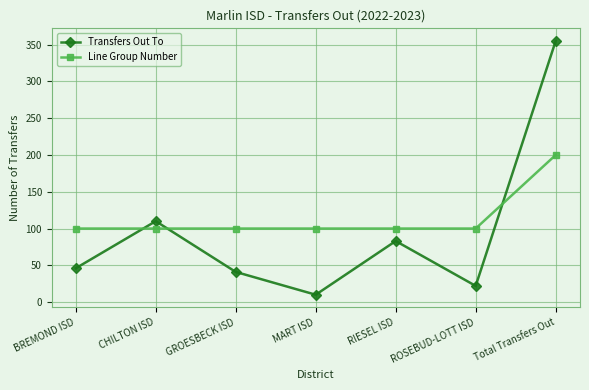

What is the maximum value for Transfers Out To?

355